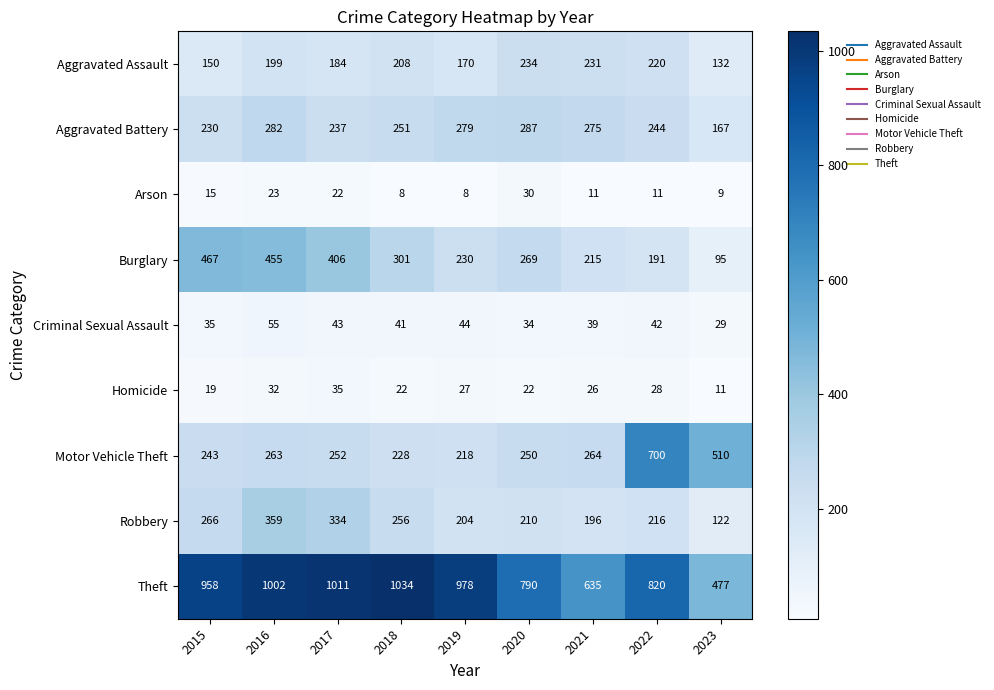

What is the total value across all series at 2018?

2349